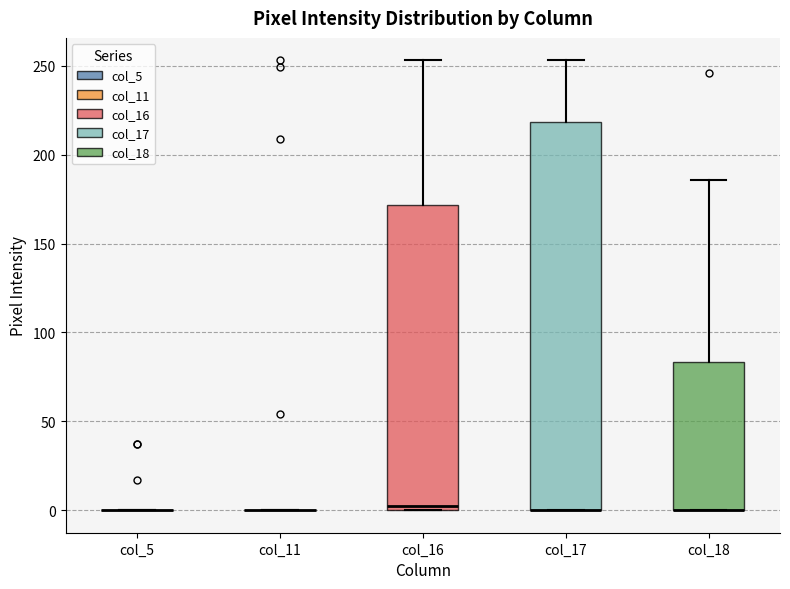

Reading left to right, read every box against the y-axis: the position of its median line, the range the box covers, and the ends of its whiskers. The values are not printed on the chart, so give them approximately, as read against the axis.

col_5: box collapsed to a line at 0, whiskers 0 to 0
col_11: box collapsed to a line at 0, whiskers 0 to 0
col_16: median 5, box 0 to 170, whiskers 0 to 255
col_17: median 0 (drawn on the box's lower edge), box 0 to 220, whiskers 0 to 255
col_18: median 0 (drawn on the box's lower edge), box 0 to 85, whiskers 0 to 185